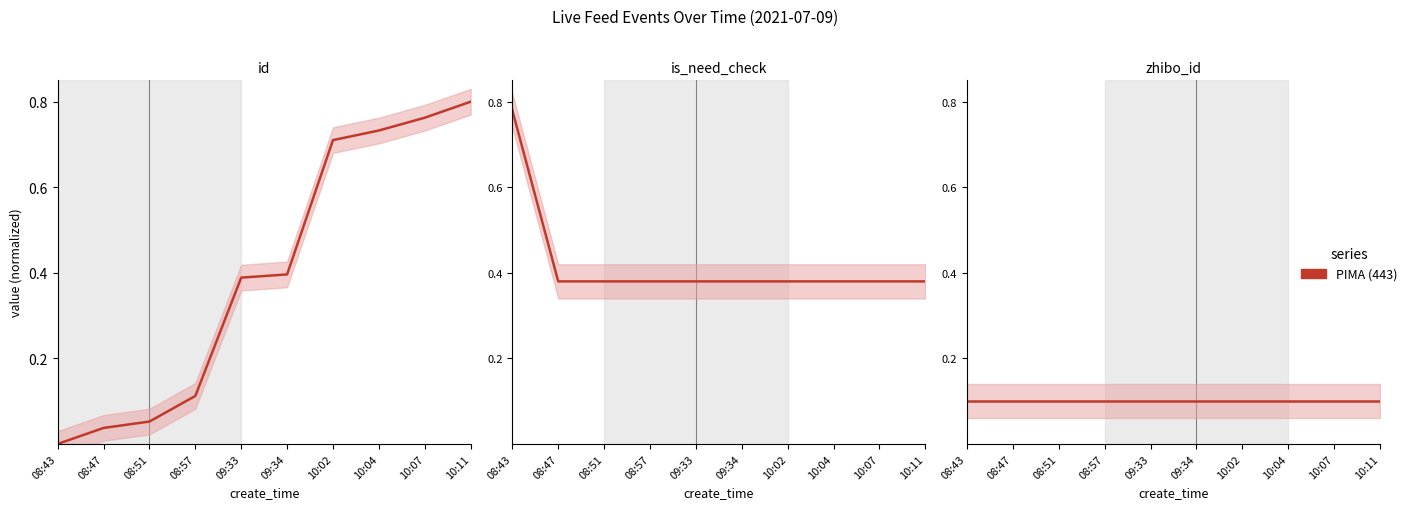

True or false: zhibo_id and is_need_check intersect in this chart.

False